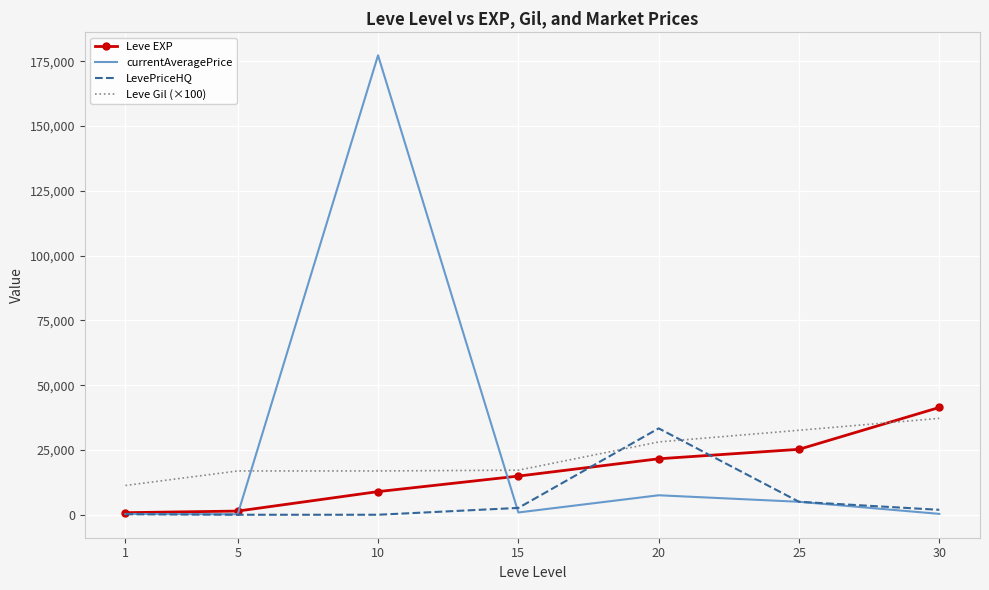

Which series has the largest total across all categories?

currentAveragePrice